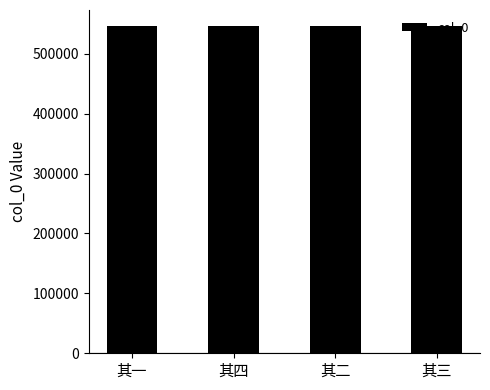

What is the label of the 4th bar from the left?

其三